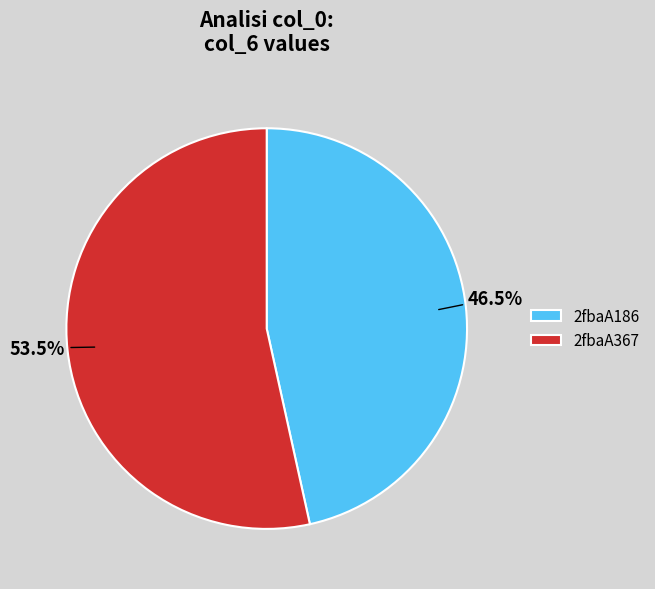

To the nearest percent, what is the average slice percentage?

50%